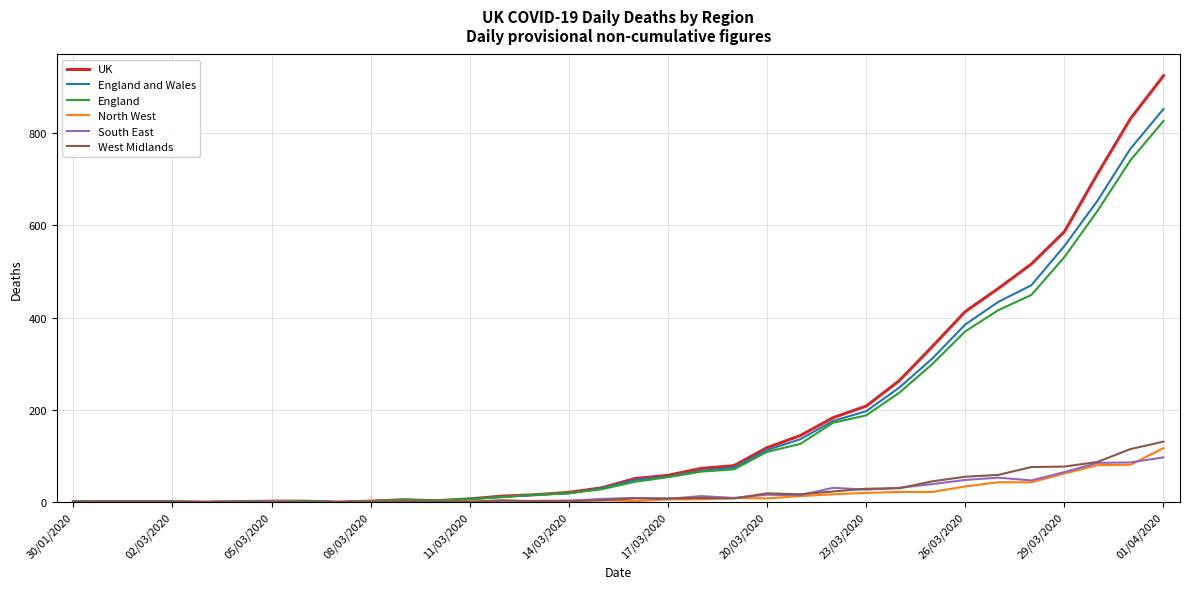

How many categories are shown in the chart?

34